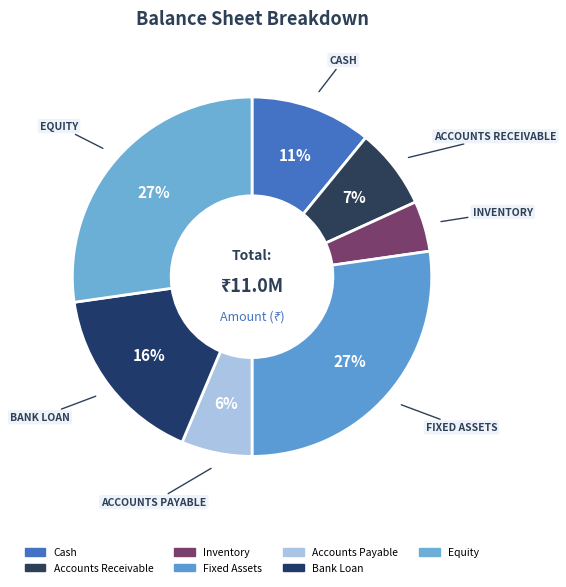

Rank the categories by value from highest to lowest.

Fixed Assets, Equity, Bank Loan, Cash, Accounts Receivable, Accounts Payable, Inventory